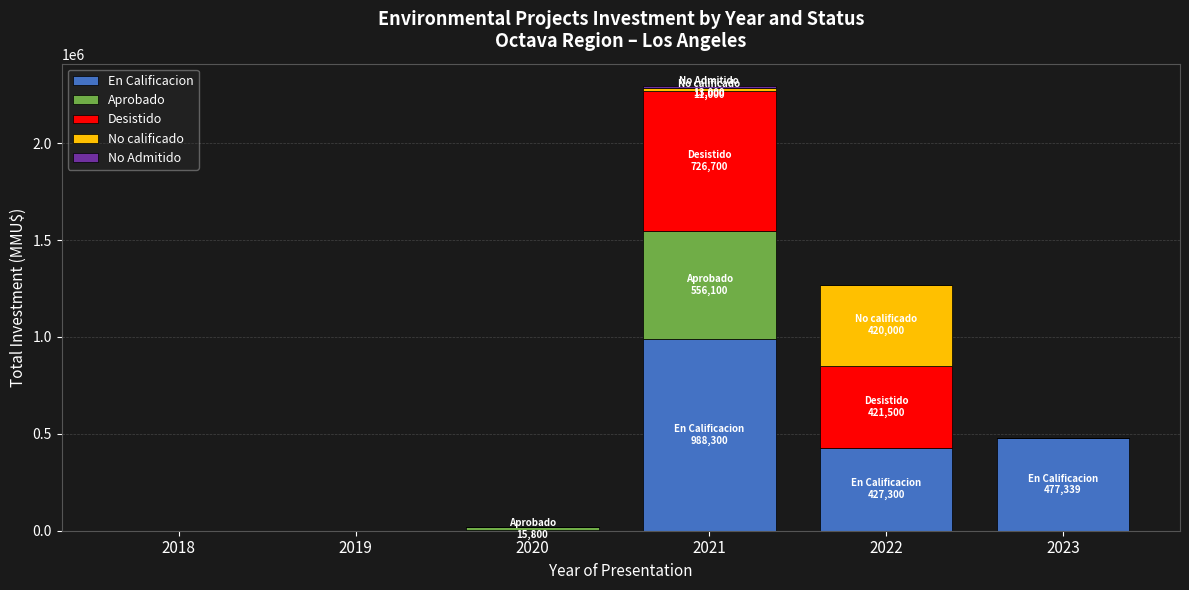

Does the chart contain stacked bars?

Yes